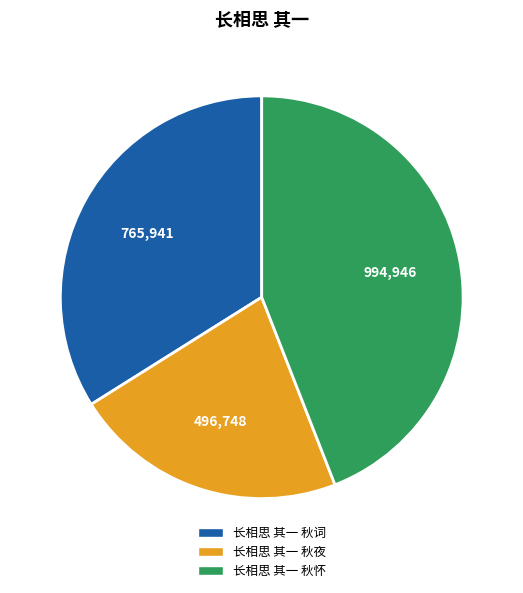

Is the sum of 长相思 其一 秋夜 and 长相思 其一 秋怀 greater than half?

Yes